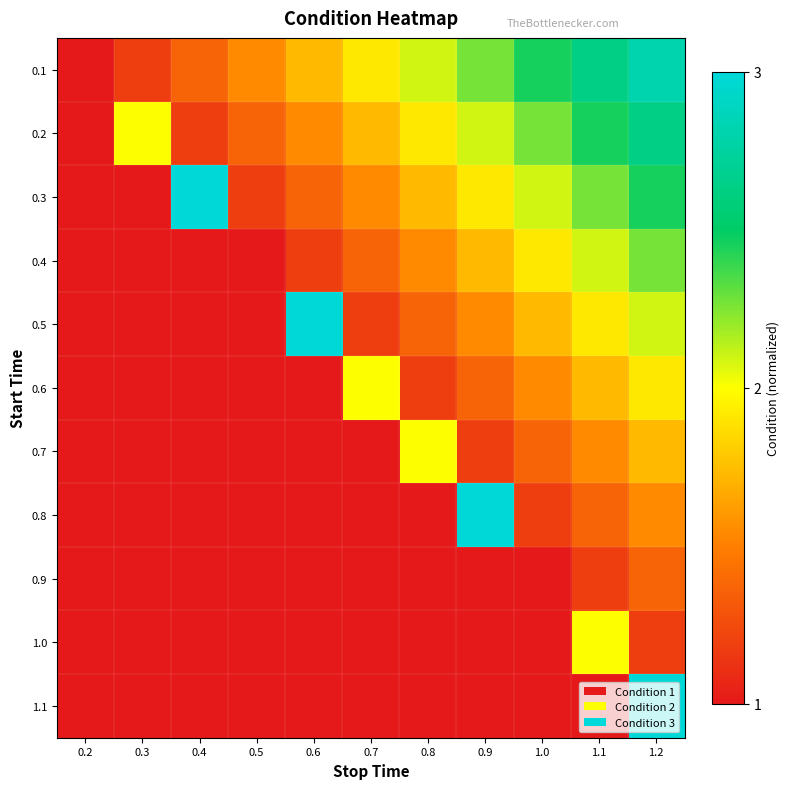

At how many categories does at least one series exceed 0?

10